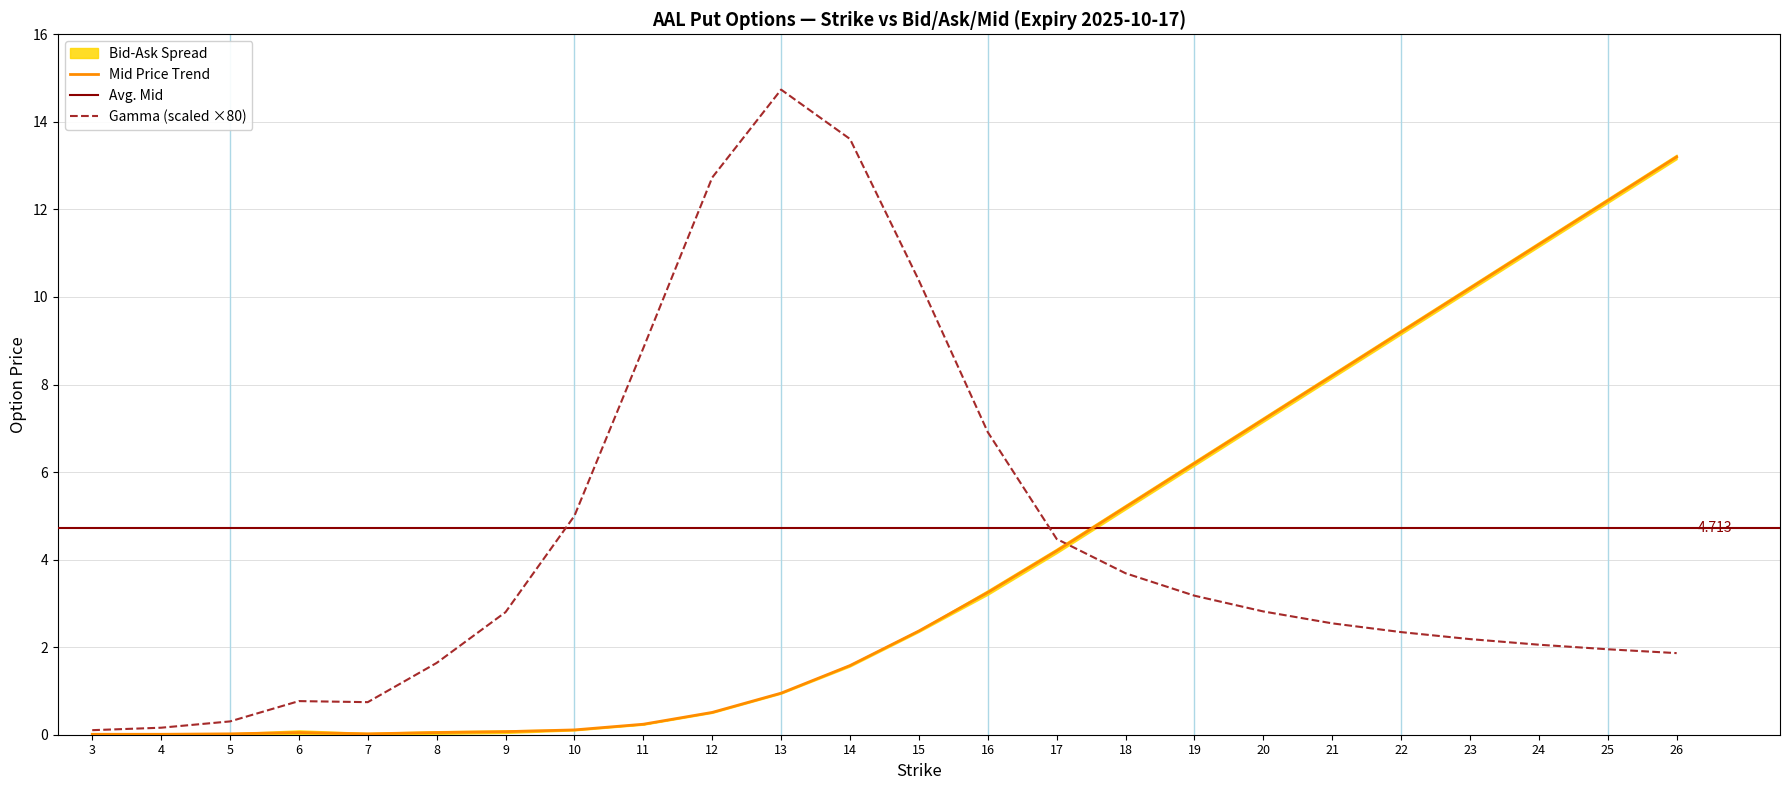

Reading left to right, transcribe all the data shown in this chart.

Bid: 3.0=0.0	4.0=0.0	5.0=0.0	6.0=0.0	7.0=0.0	8.0=0.0	9.0=0.0	10.0=0.1	11.0=0.2	12.0=0.5	13.0=0.9	14.0=1.6	15.0=2.4	16.0=3.2	17.0=4.2	18.0=5.2	19.0=6.2	20.0=7.2	21.0=8.2	22.0=9.2	23.0=10.2	24.0=11.2	25.0=12.2	26.0=13.2
Ask: 3.0=0.0	4.0=0.0	5.0=0.0	6.0=0.1	7.0=0.0	8.0=0.1	9.0=0.1	10.0=0.1	11.0=0.2	12.0=0.5	13.0=1.0	14.0=1.6	15.0=2.4	16.0=3.3	17.0=4.2	18.0=5.2	19.0=6.2	20.0=7.2	21.0=8.2	22.0=9.2	23.0=10.2	24.0=11.2	25.0=12.2	26.0=13.2
Mid: 3.0=0.0	4.0=0.0	5.0=0.0	6.0=0.1	7.0=0.0	8.0=0.1	9.0=0.1	10.0=0.1	11.0=0.2	12.0=0.5	13.0=0.9	14.0=1.6	15.0=2.4	16.0=3.2	17.0=4.2	18.0=5.2	19.0=6.2	20.0=7.2	21.0=8.2	22.0=9.2	23.0=10.2	24.0=11.2	25.0=12.2	26.0=13.2